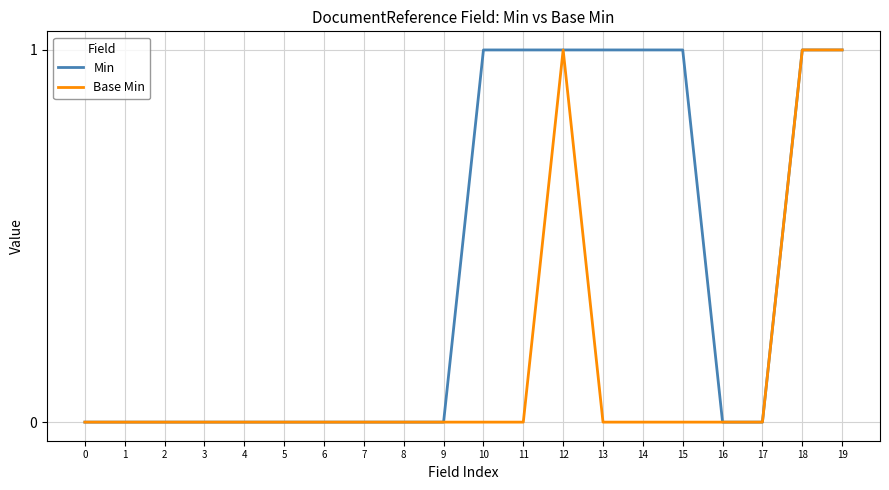

What are all the series names shown in the legend?

Min, Base Min